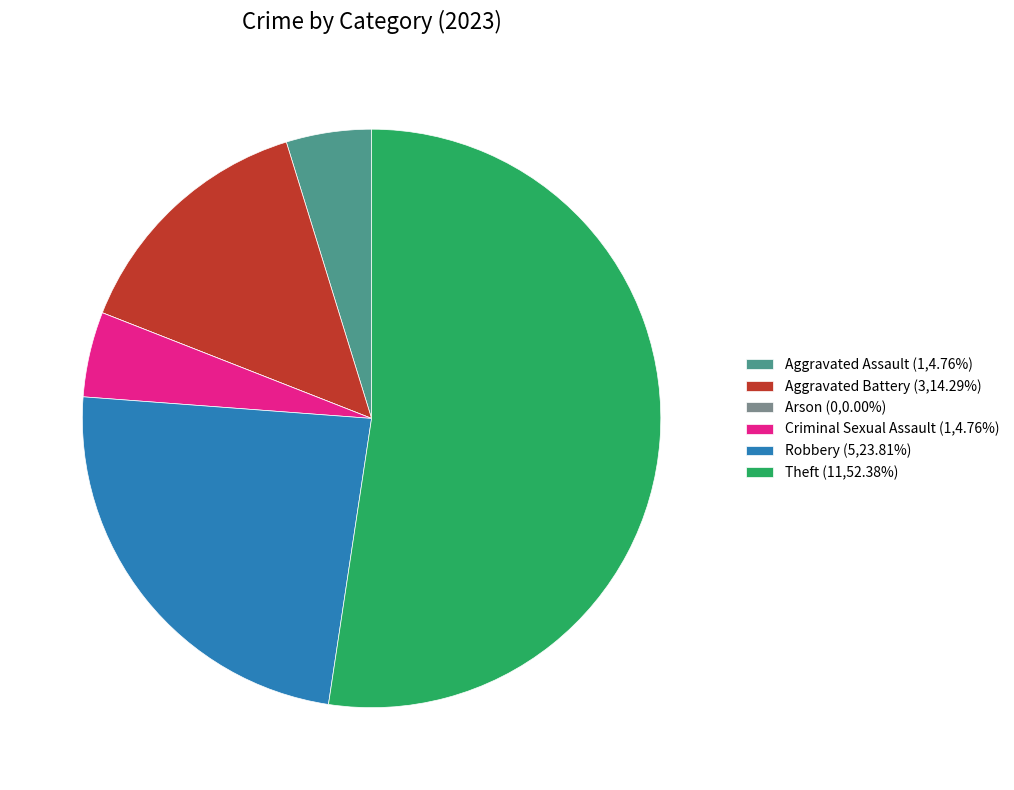

The Aggravated Battery slice represents 14% of the pie. True or false?

True